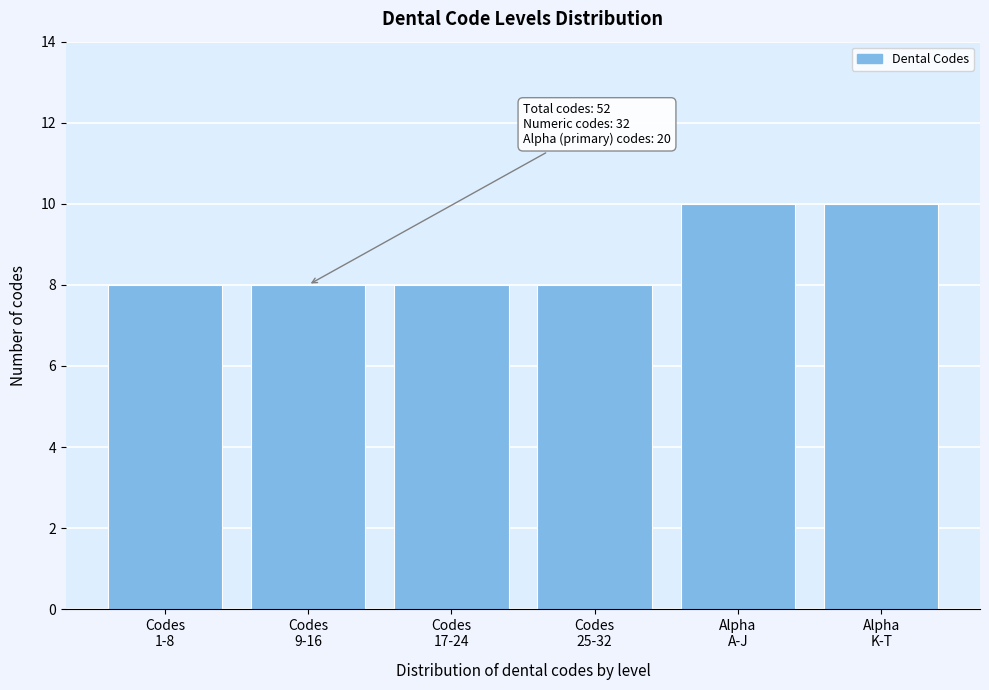

Reading left to right, extract all data points from this chart.

8	8	8	8	10	10